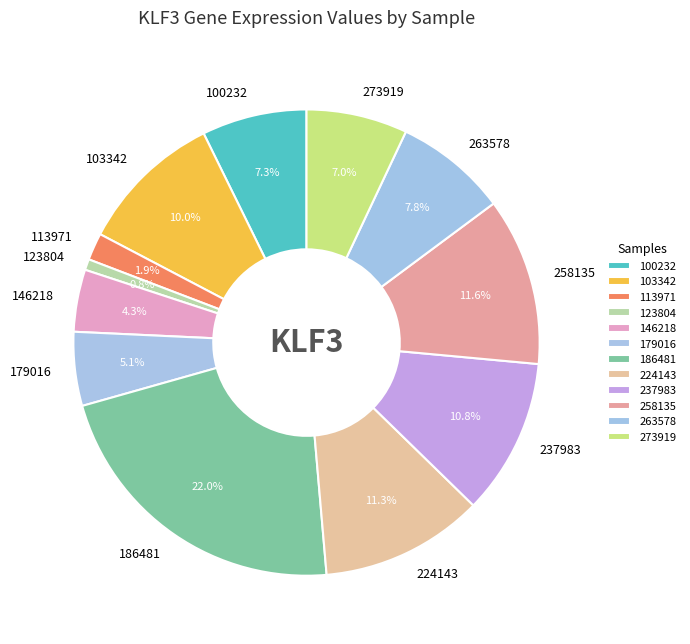

Which category has the smallest portion of the pie?

123804